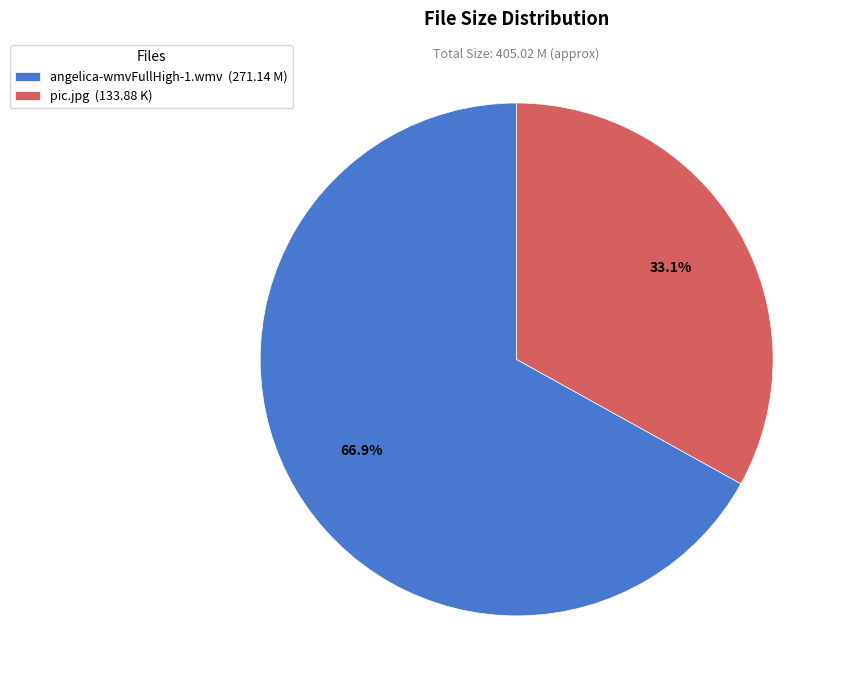

Which category has the smallest portion of the pie?

pic.jpg